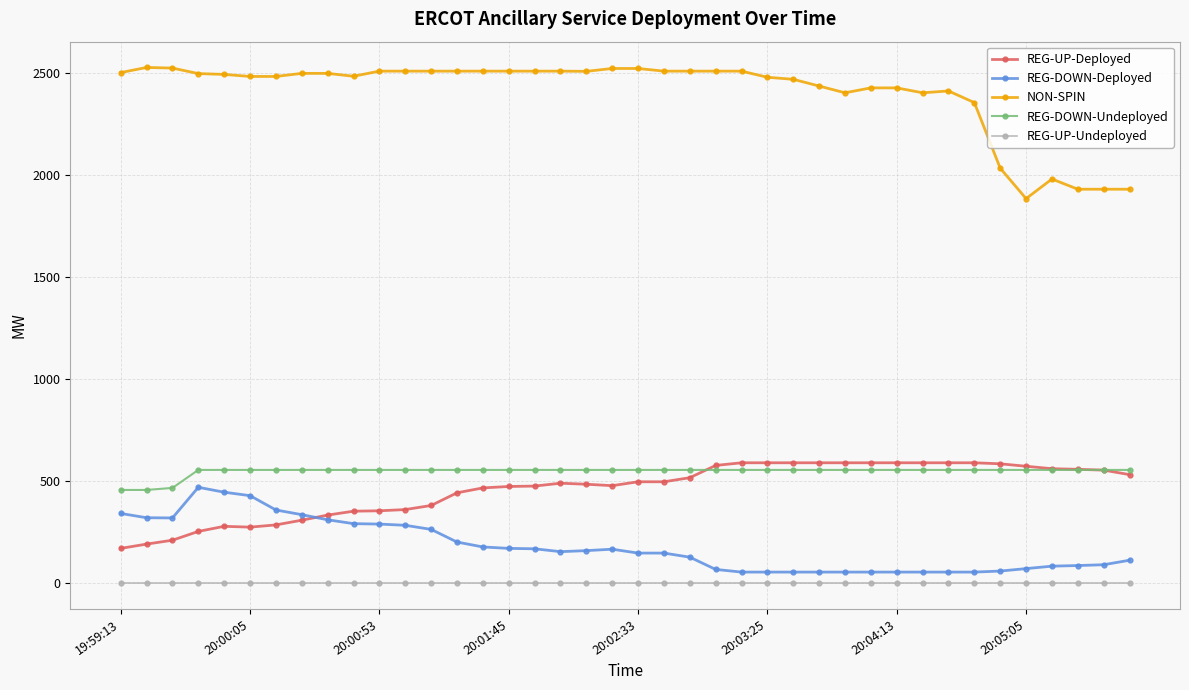

What is the greatest value displayed?

2525